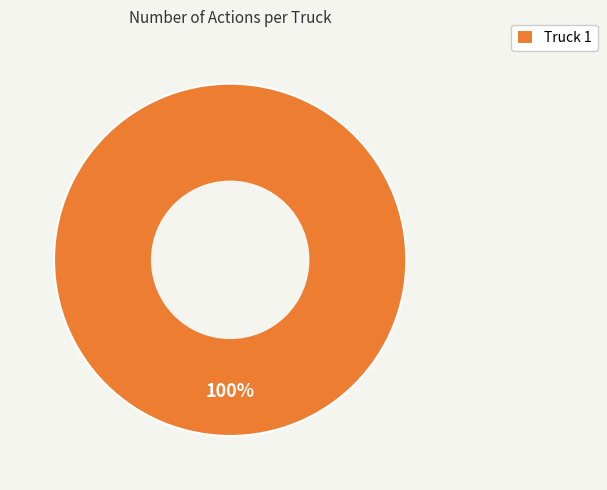

Is it true that Truck 1 is 94% of the pie?

False